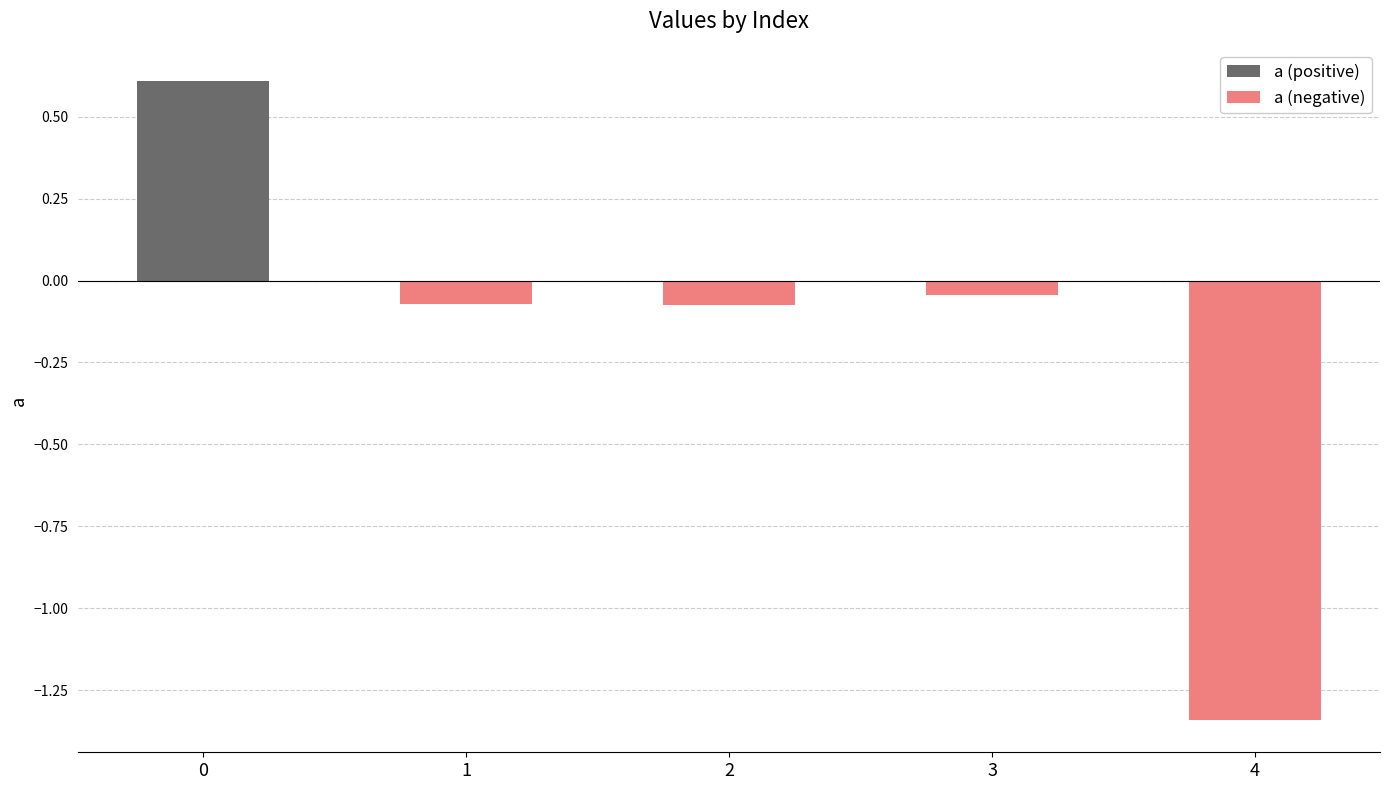

What is the value of the a (negative) bar at the 3rd from the left?

-0.1